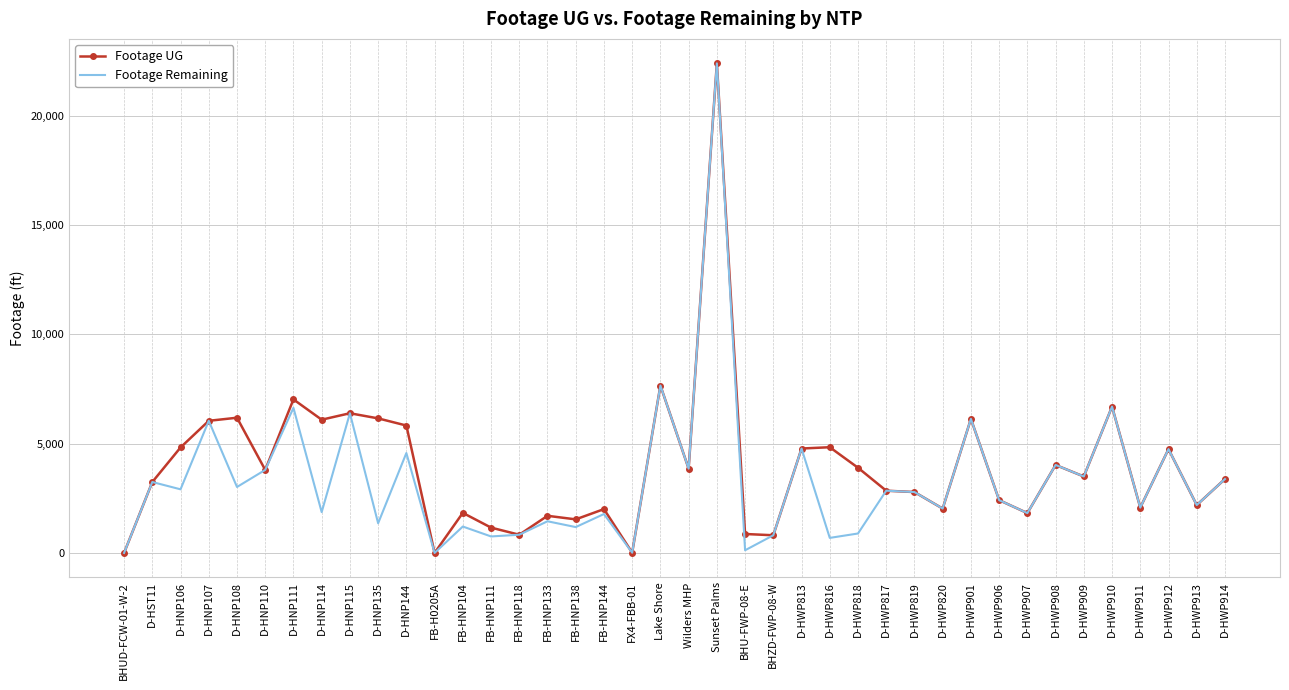

At how many categories does at least one series exceed 21586?

1